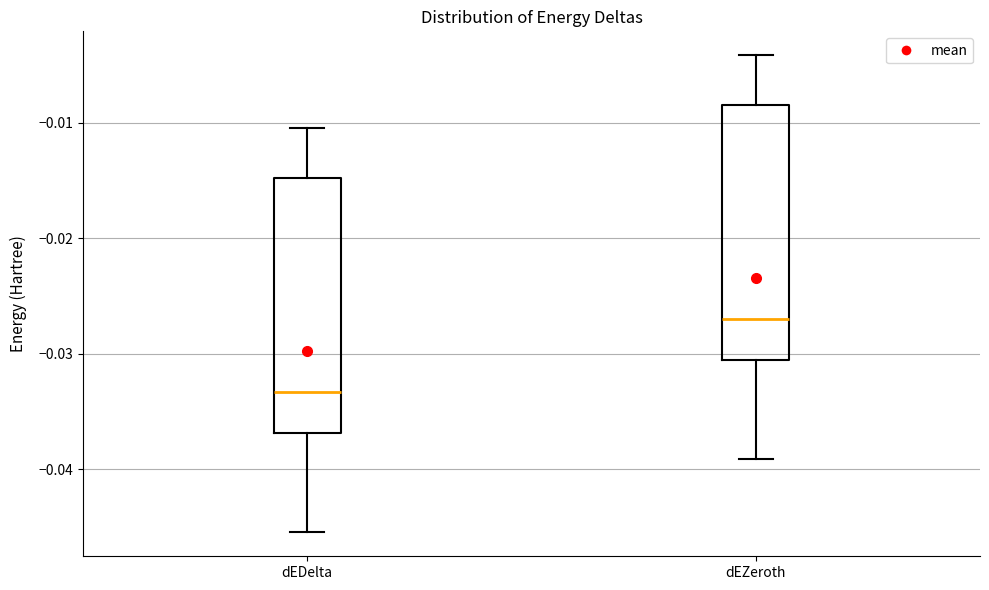

Which box's median line is the lowest?

dEDelta